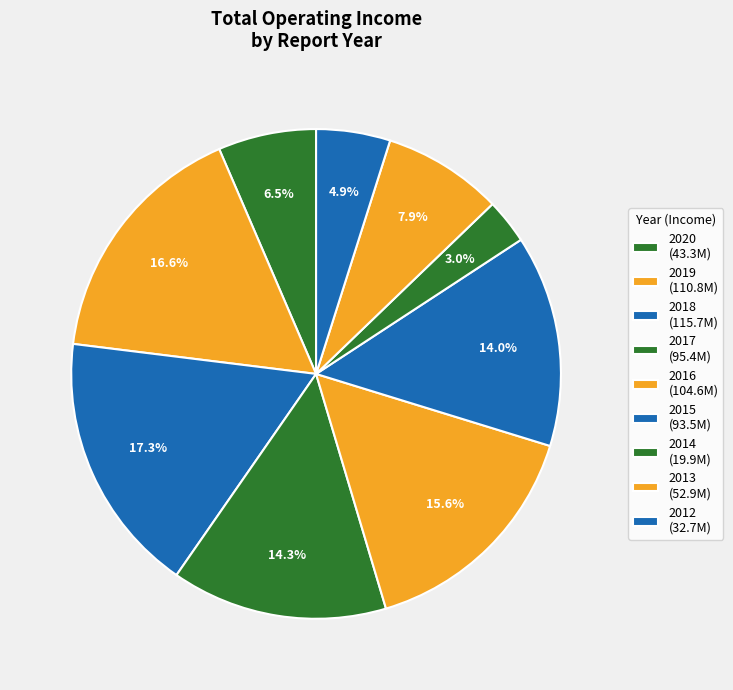

Is there a majority slice in this chart?

No